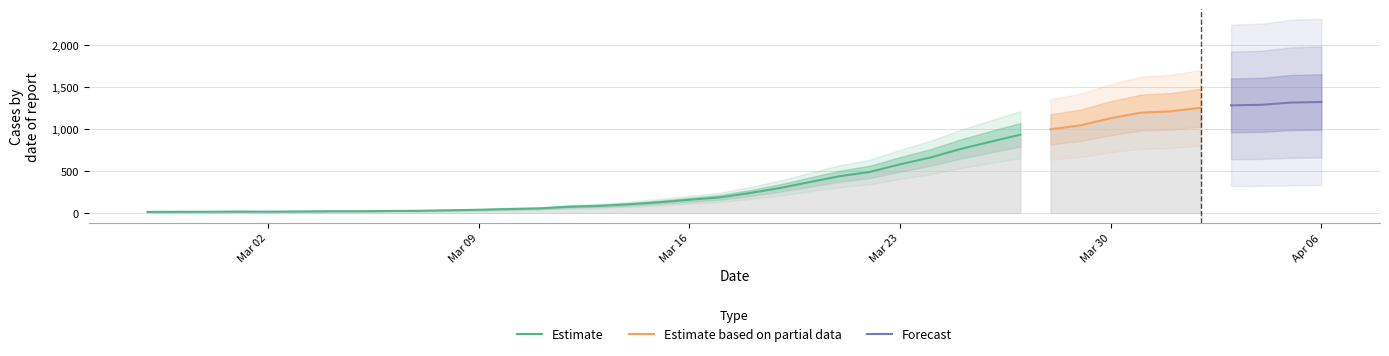

Reading left to right, list all the values displayed in this chart.

2020-02-27=13	2020-02-28=14	2020-02-29=15	2020-03-01=17	2020-03-02=16	2020-03-03=18	2020-03-04=21	2020-03-05=21	2020-03-06=24	2020-03-07=26	2020-03-08=32	2020-03-09=38	2020-03-10=47	2020-03-11=54	2020-03-12=74	2020-03-13=84	2020-03-14=103	2020-03-15=127	2020-03-16=157	2020-03-17=185	2020-03-18=236	2020-03-19=296	2020-03-20=367	2020-03-21=437	2020-03-22=488	2020-03-23=578	2020-03-24=658	2020-03-25=759	2020-03-26=846	2020-03-27=930	2020-03-28=994	2020-03-29=1042	2020-03-30=1126	2020-03-31=1192	2020-04-01=1208	2020-04-02=1251	2020-04-03=1279	2020-04-04=1285	2020-04-05=1312	2020-04-06=1319